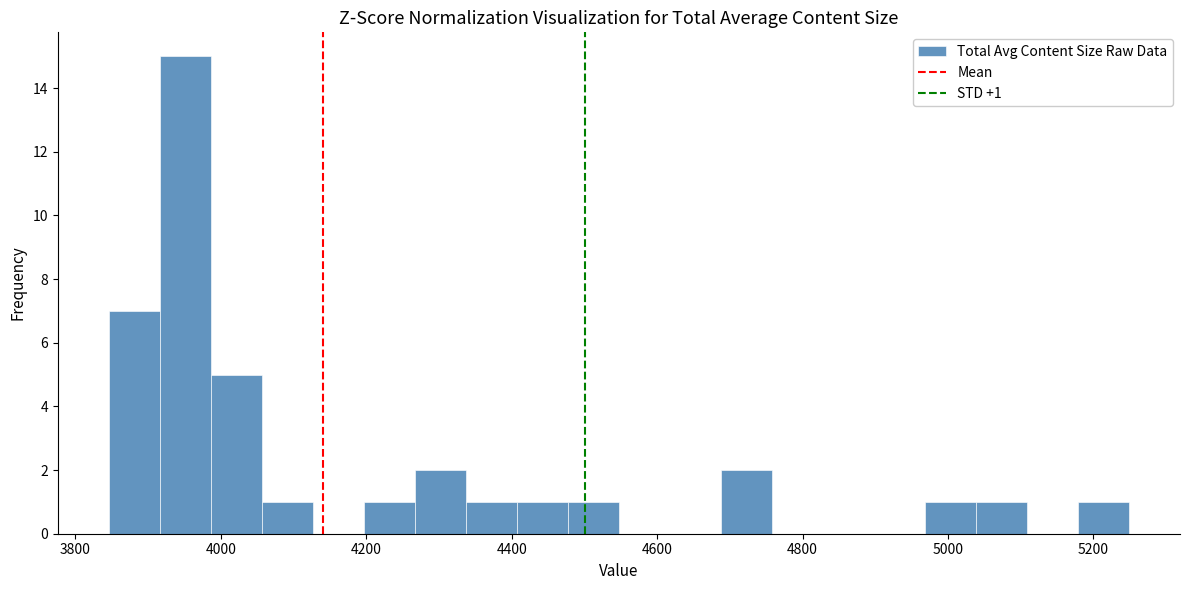

Read against the x-axis, roughly where is the centre of the tallest bar?

3960